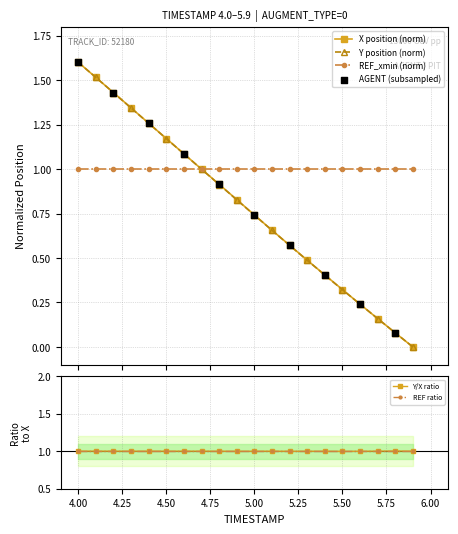

Which series has the widest spread of Y values?

X